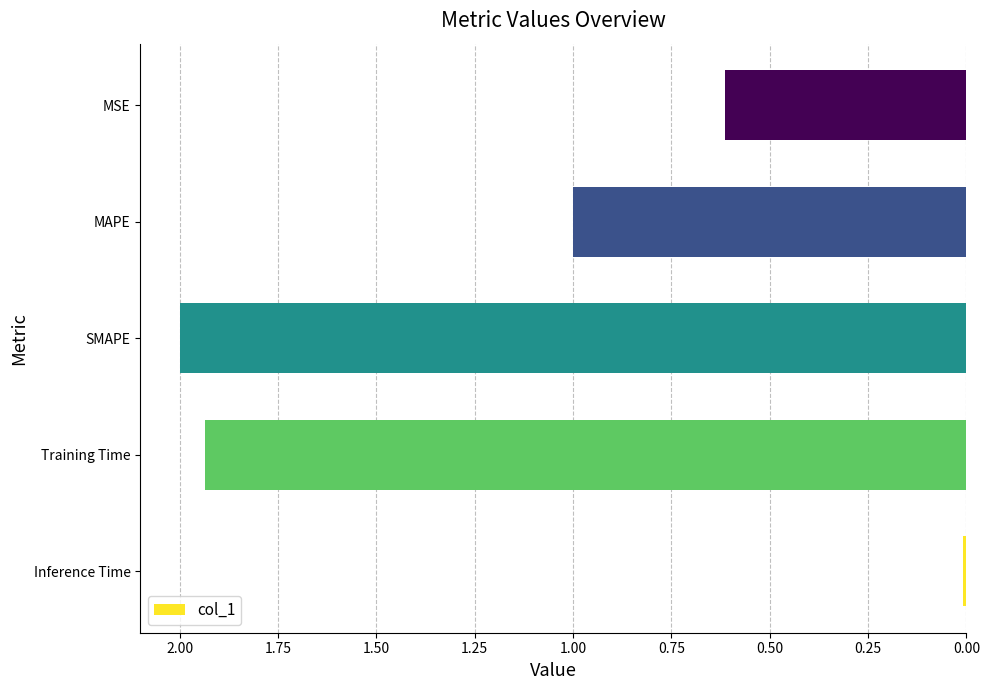

Rank the categories by value from lowest to highest.

Inference Time, MSE, MAPE, Training Time, SMAPE